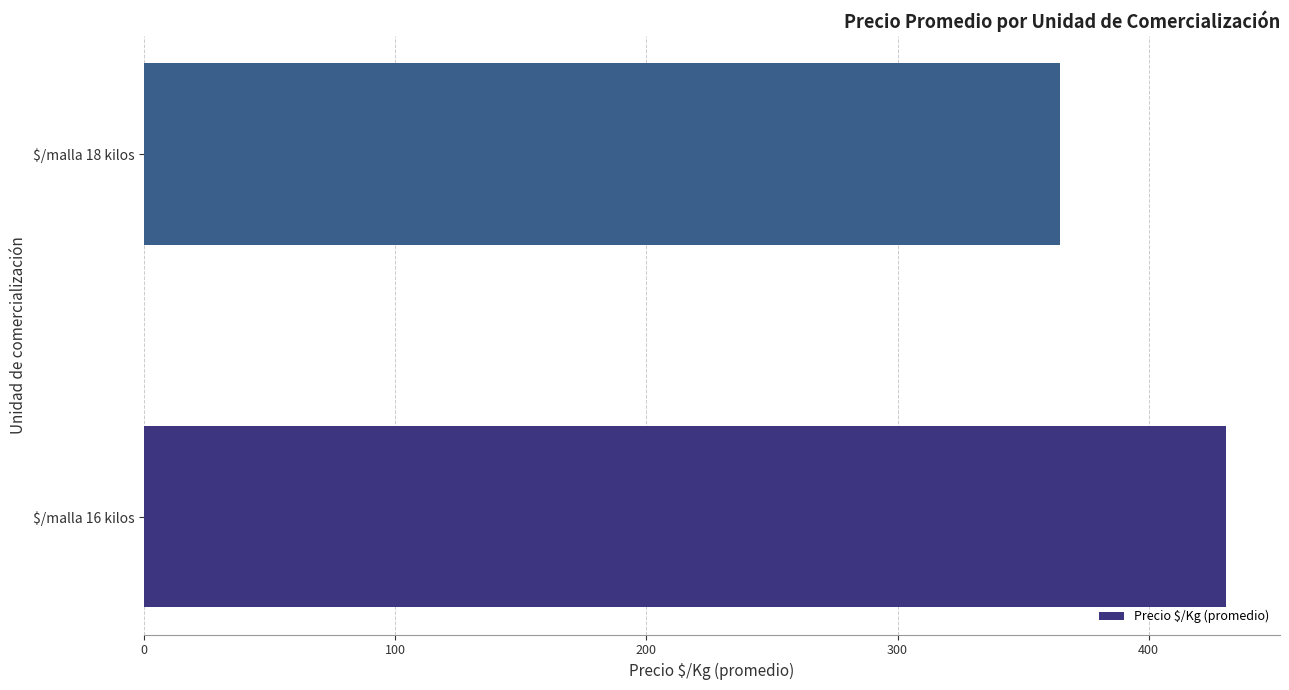

What is the minimum value shown in the chart?

364.6